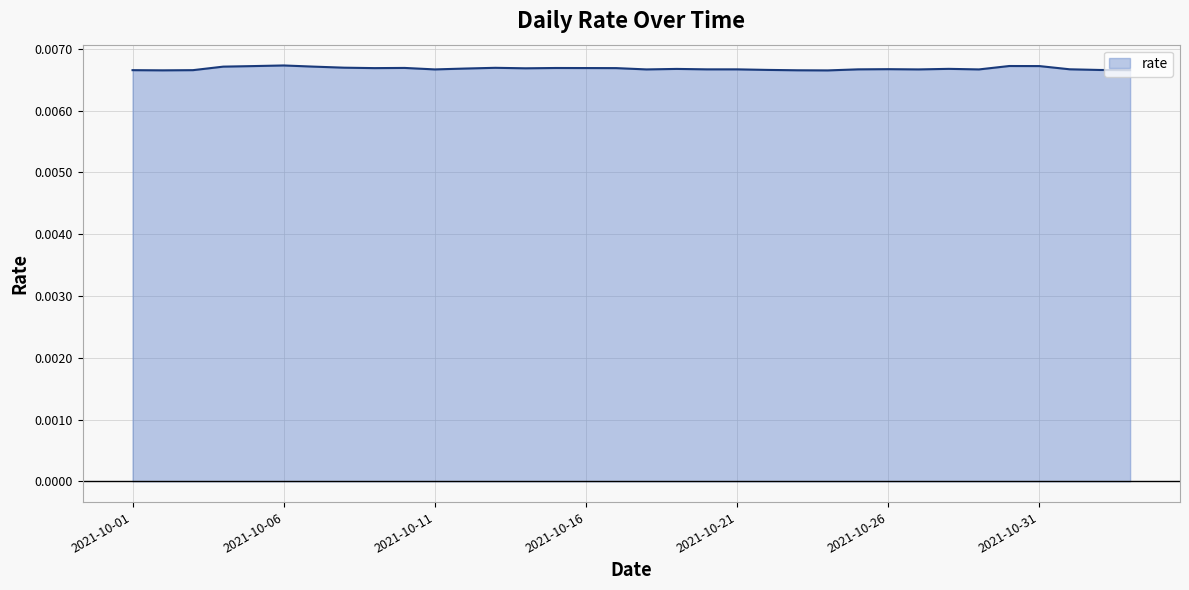

List the labels in order of value, smallest first.

2021-10-24, 2021-10-02, 2021-10-23, 2021-10-01, 2021-10-03, 2021-11-03, 2021-11-02, 2021-10-22, 2021-10-11, 2021-10-18, 2021-10-27, 2021-10-29, 2021-10-20, 2021-10-21, 2021-10-25, 2021-11-01, 2021-10-26, 2021-10-19, 2021-10-28, 2021-10-12, 2021-10-14, 2021-10-09, 2021-10-17, 2021-10-16, 2021-10-15, 2021-10-10, 2021-10-13, 2021-10-08, 2021-10-04, 2021-10-07, 2021-10-05, 2021-10-31, 2021-10-30, 2021-10-06